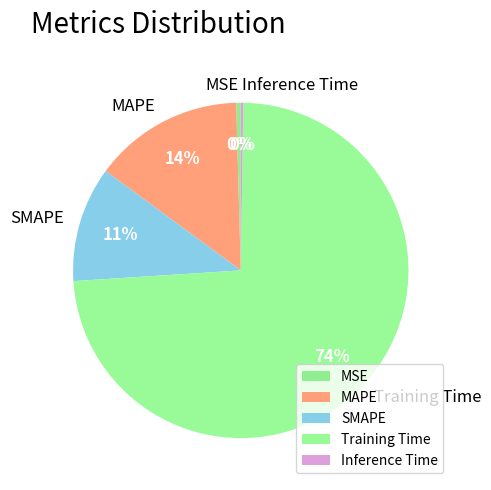

To the nearest percent, what is the average slice percentage?

20%